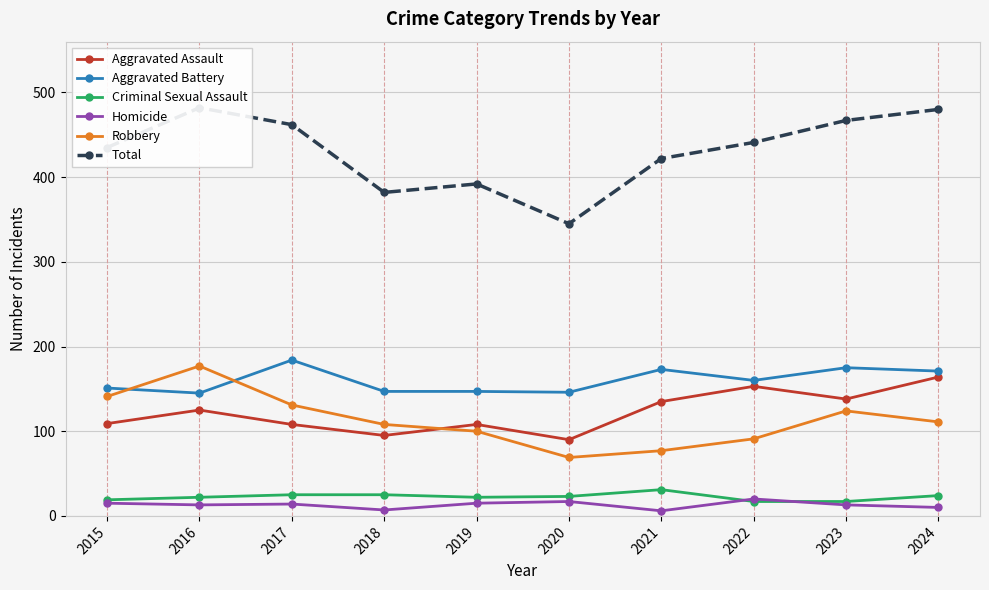

What is the value of the Homicide point at the 1st from the left?

15